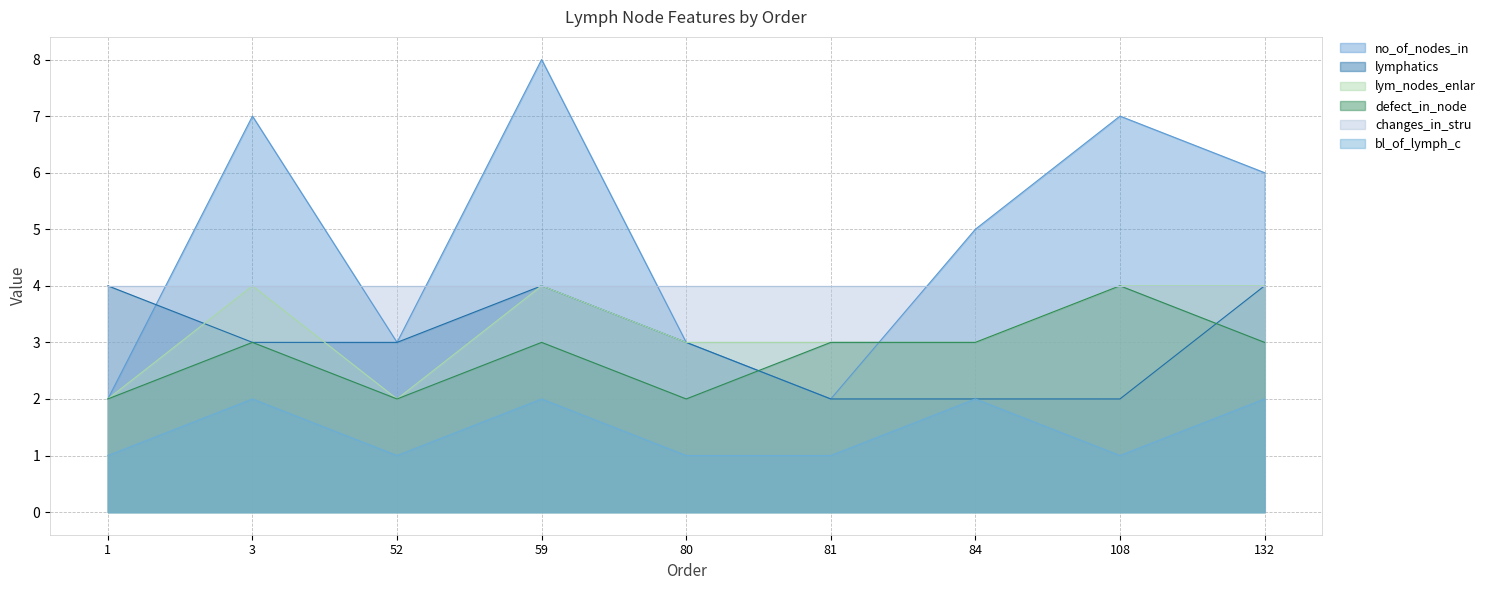

At which category does defect_in_node reach its first local peak?

3